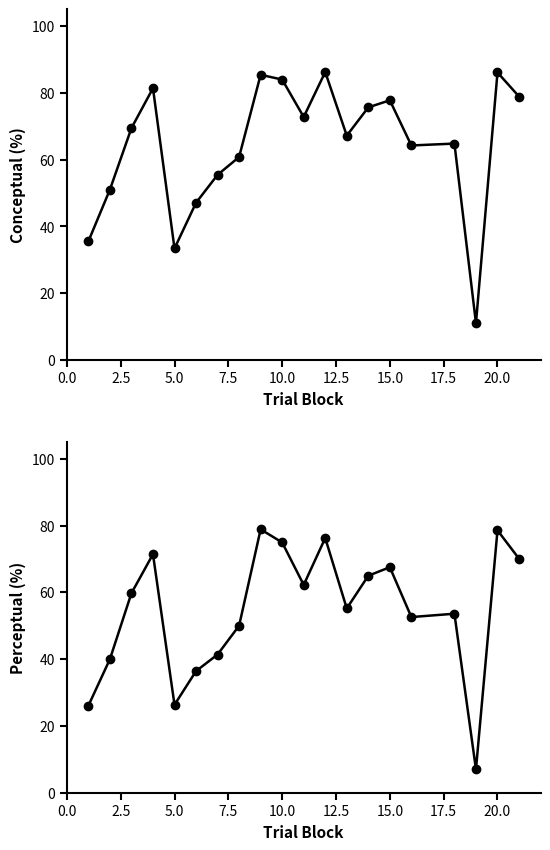

In perceptual, how many points are higher than both neighbors (excluding endpoints)?

6